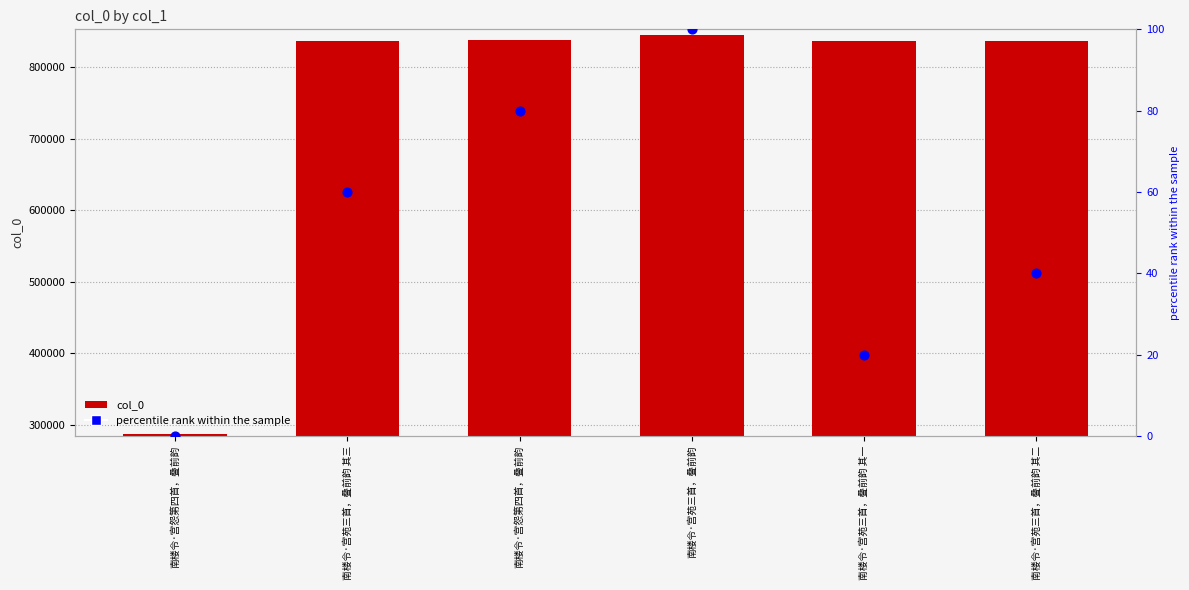

Which series has the largest Y range (max minus min)?

col_0